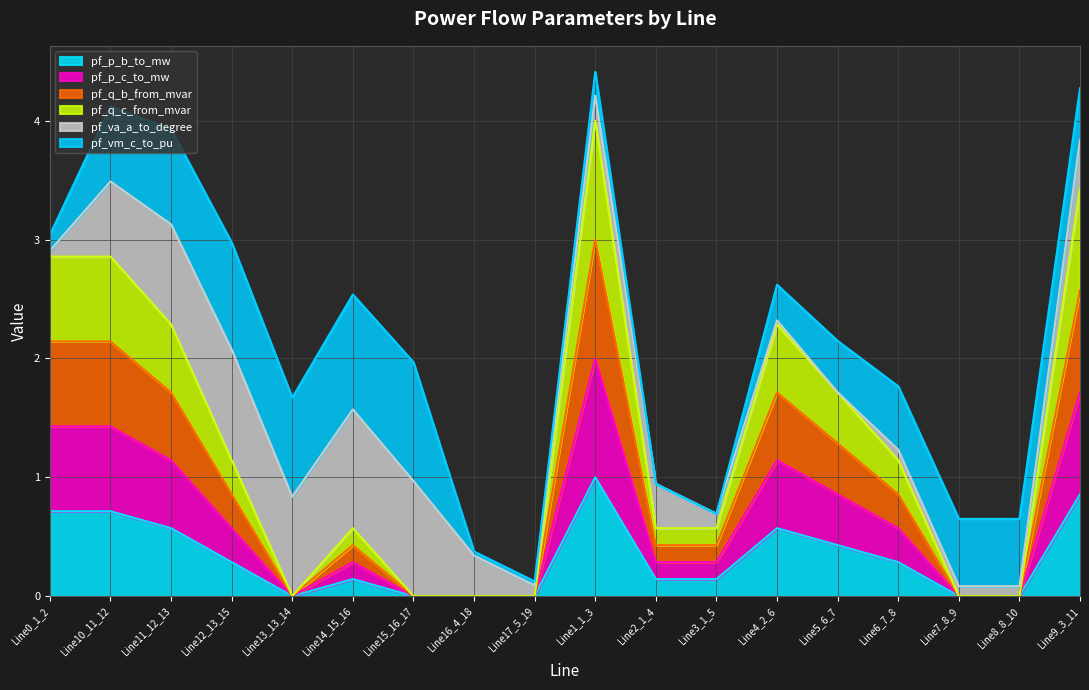

What is the maximum value for pf_p_b_to_mw?

1.0